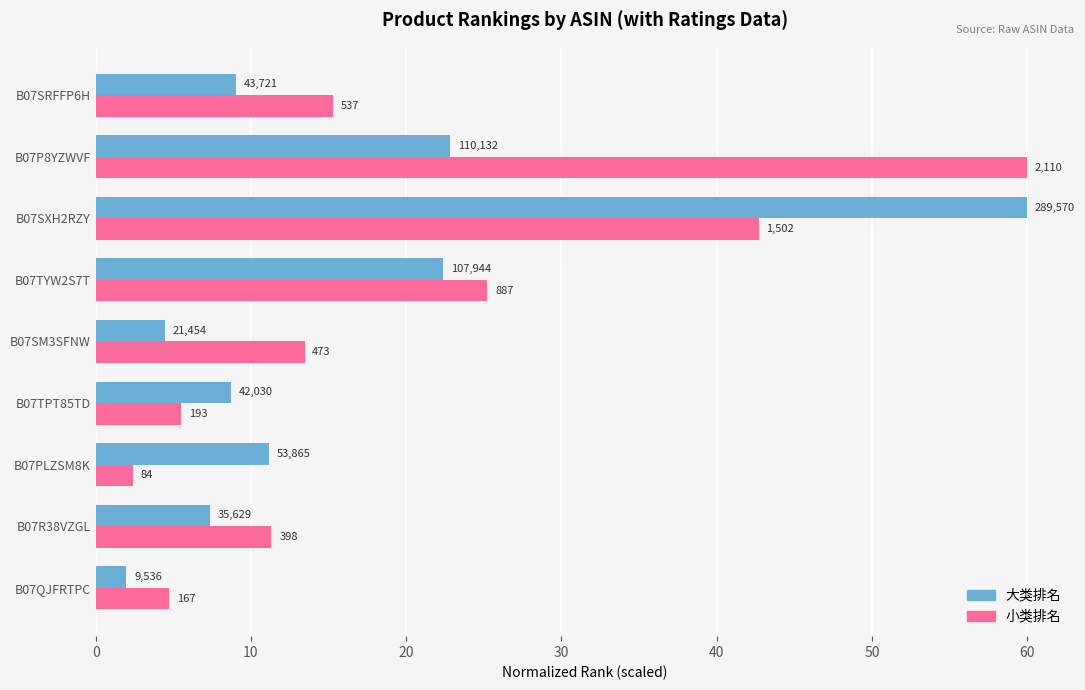

What are all the series names shown in the legend?

大类排名, 小类排名